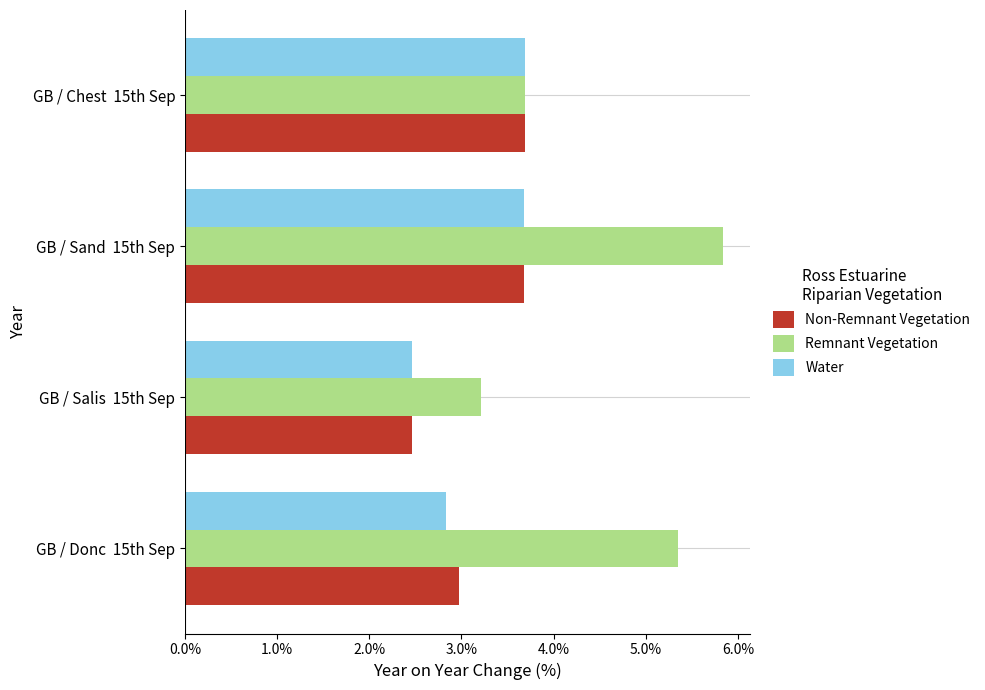

What is the minimum value for Water?

2.5